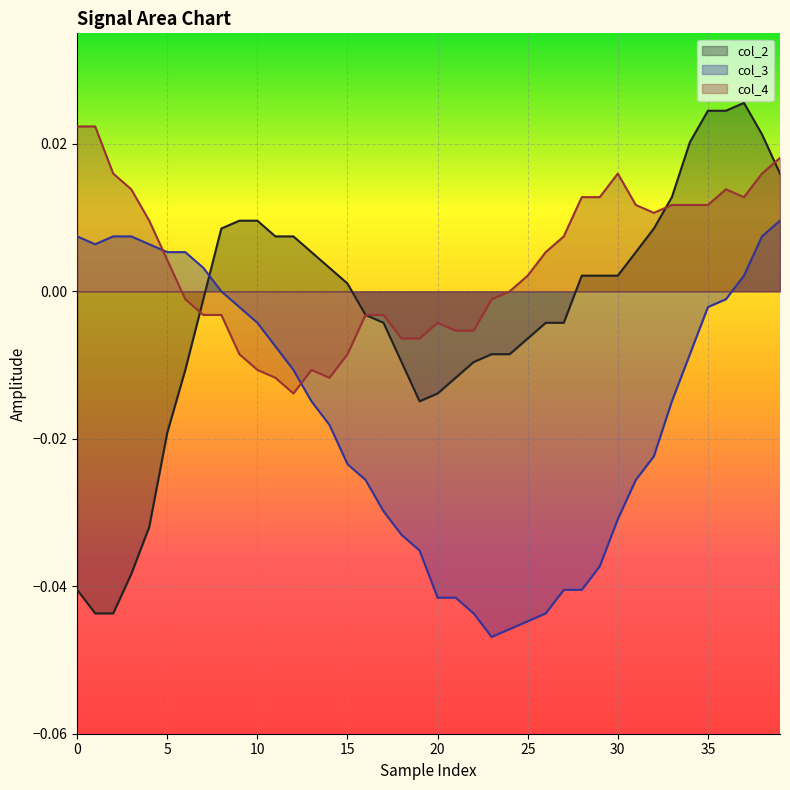

How many negative values does the col_3 series have?

28